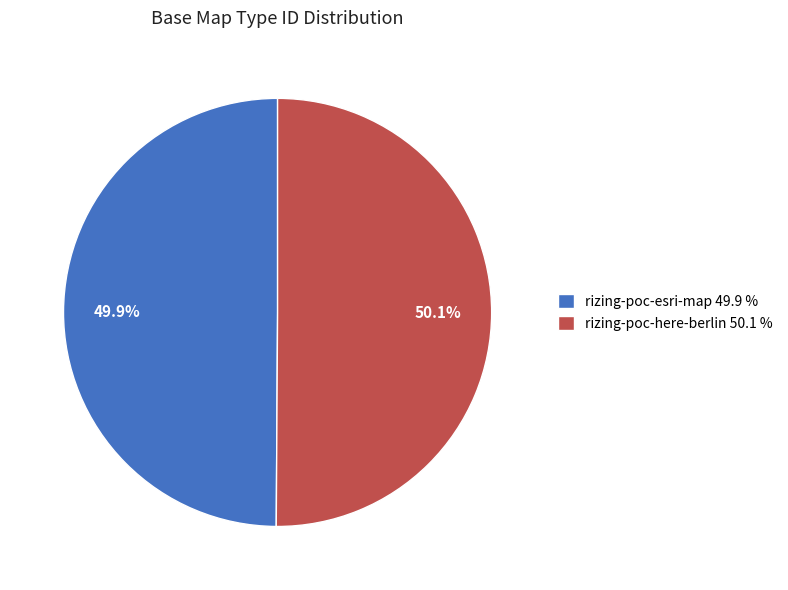

Count the number of slices in the pie.

2